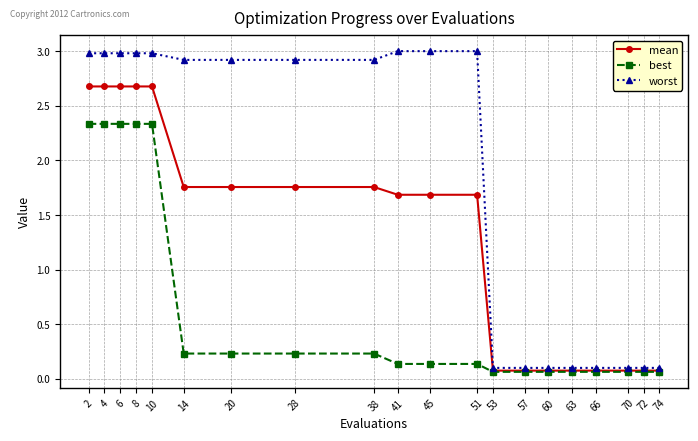

Is it true that worst equals 3.0 at 51?

True